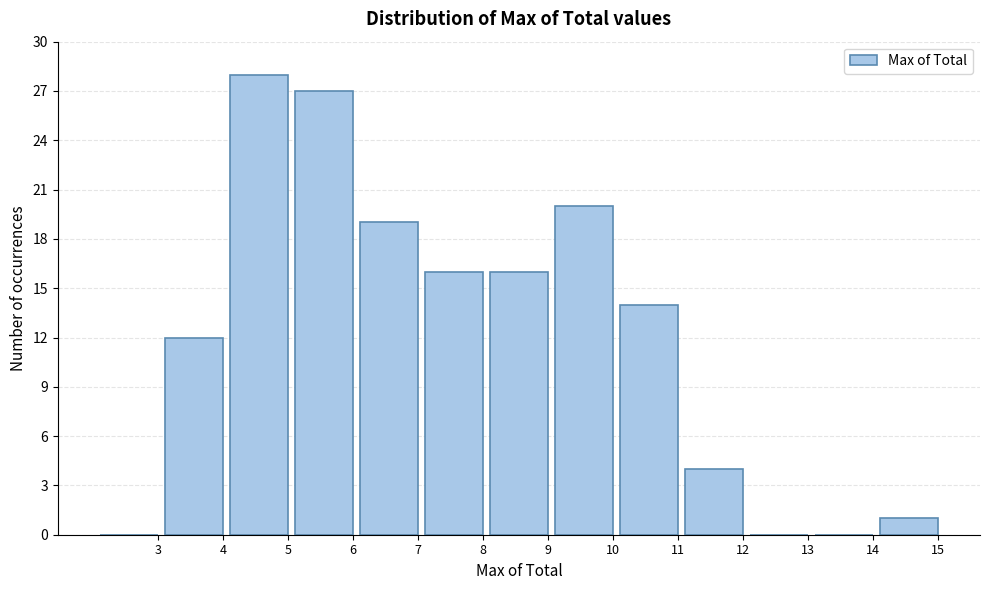

Reading left to right, transcribe all the data shown in this chart.

3=0	4=12	5=28	6=27	7=19	8=16	9=16	10=20	11=14	12=4	13=0	14=0	15=1